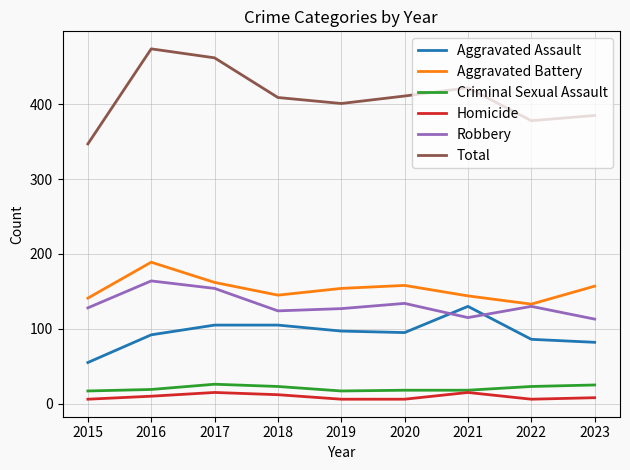

What is the difference between the Homicide values at 2022 and 2016?

4